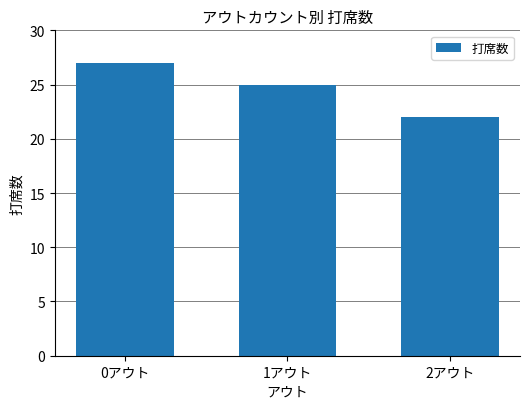

What is the minimum value shown in the chart?

22